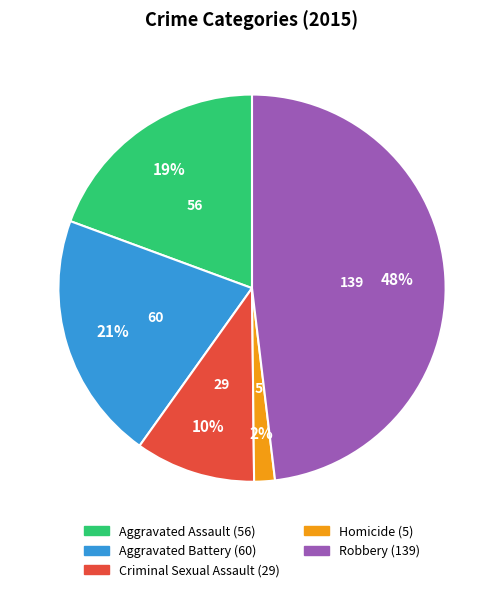

What is the ratio of the value at Homicide to the value at Aggravated Battery?

0.1